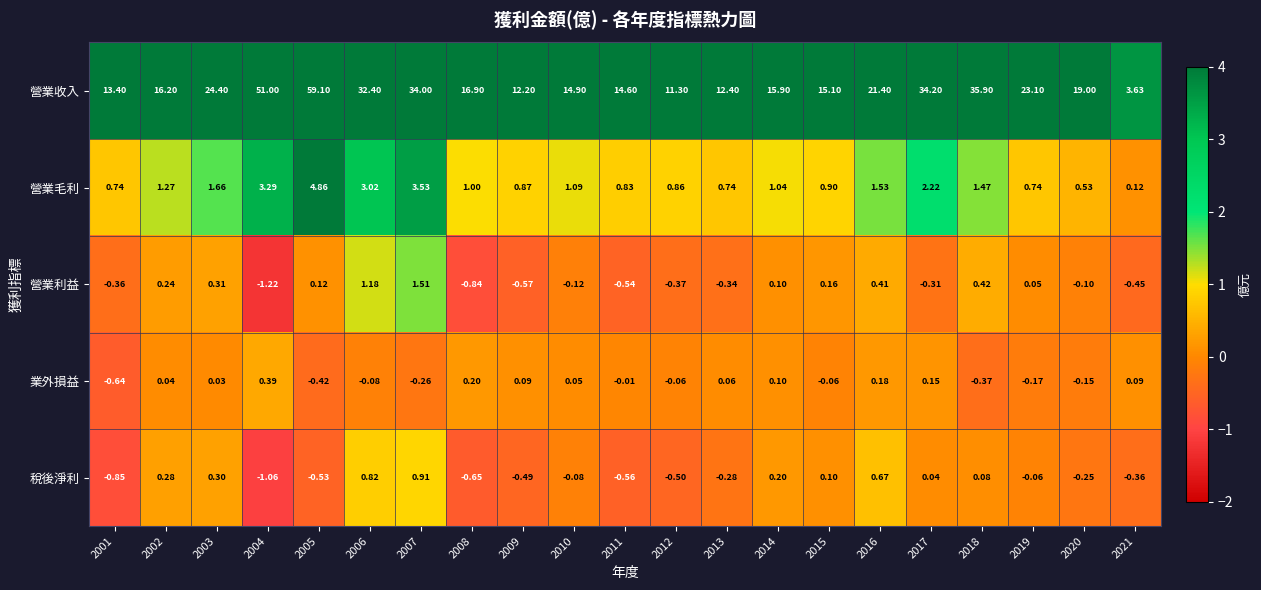

Is the value of 營業毛利 at 2003 greater than the value of 營業利益 at 2014?

Yes